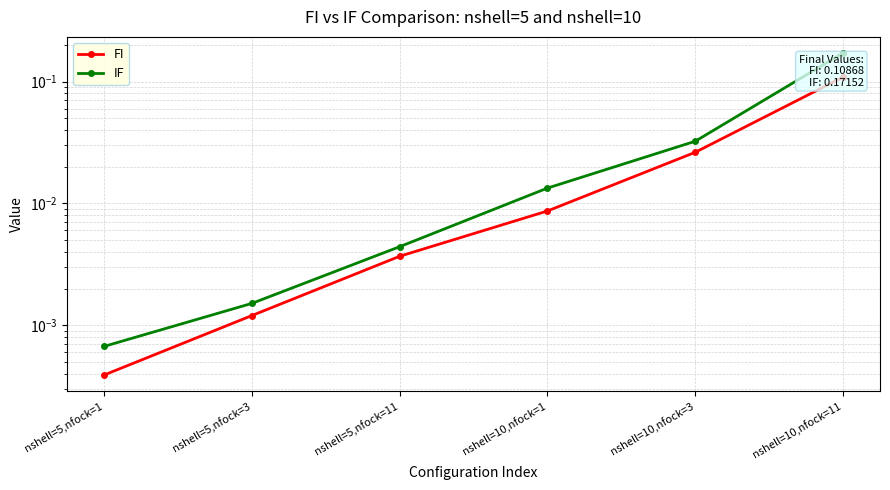

What position from the right is nshell=5,nfock=11?

4